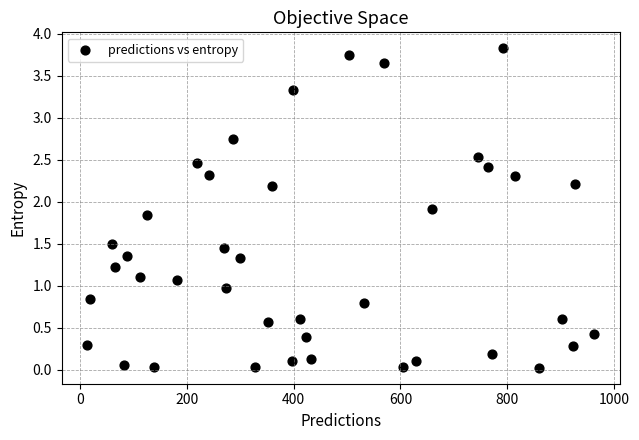

What is the range of Y values (max minus min)?

3.8